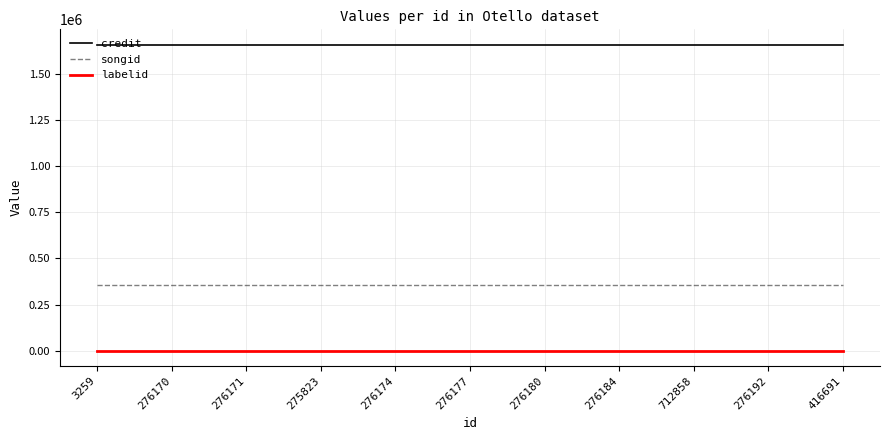

At how many categories does at least one series exceed 465548?

11